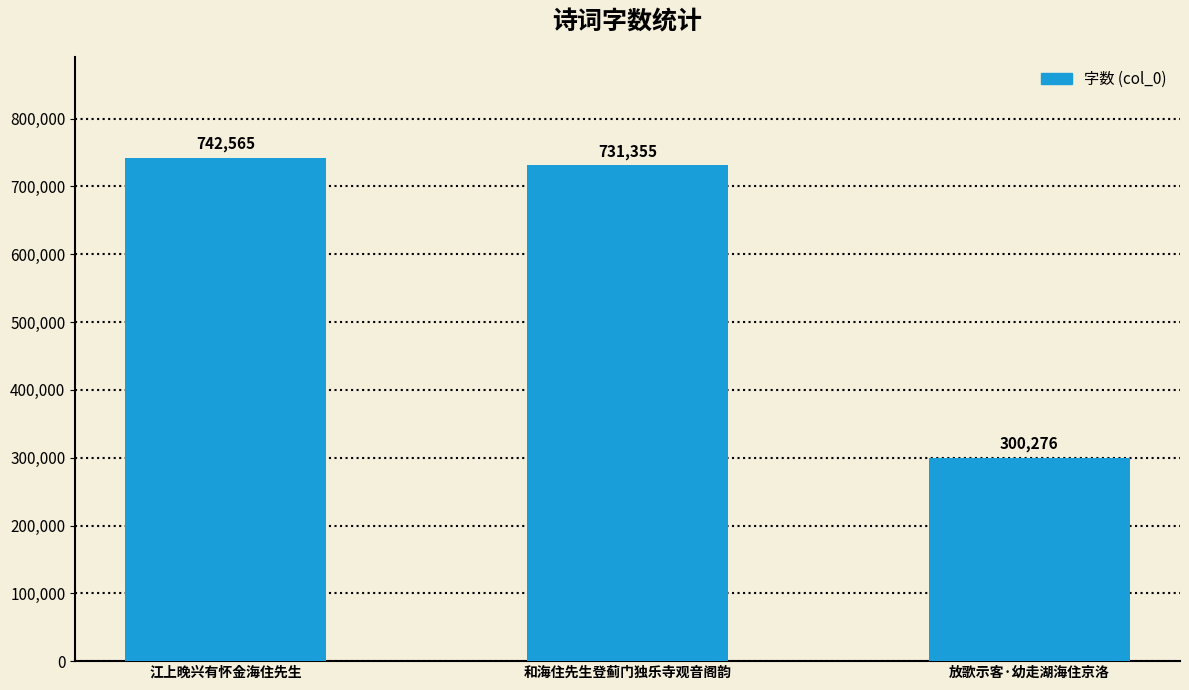

At which category does the chart reach its minimum across all series?

放歌示客·幼走湖海住京洛